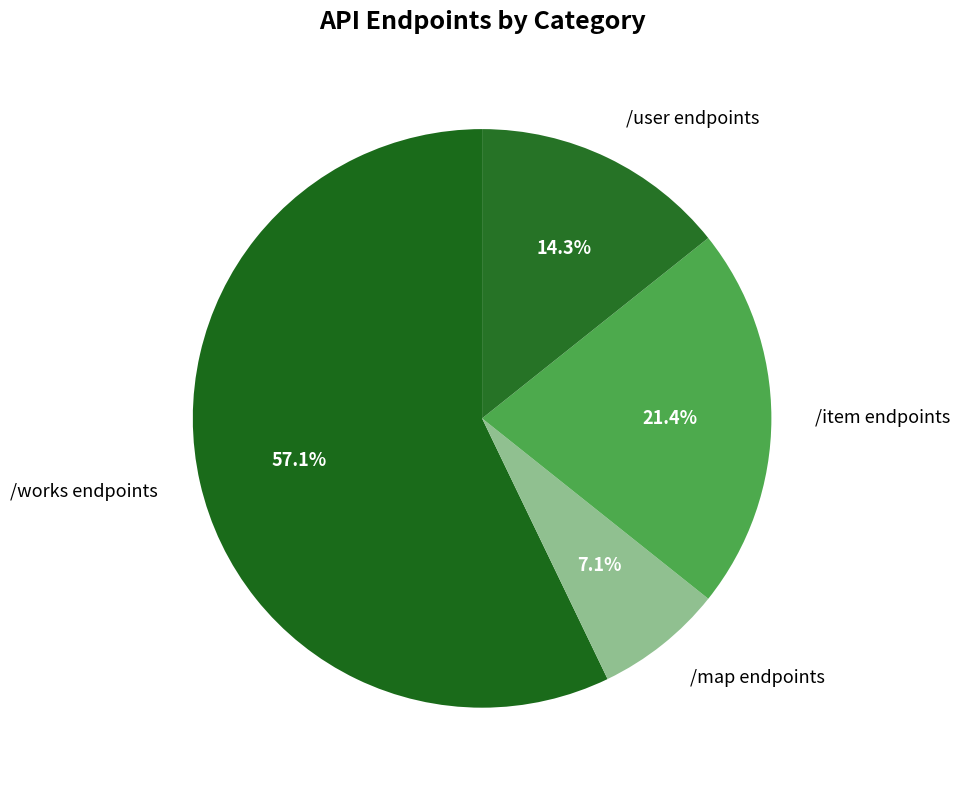

Does any single category account for the majority?

Yes